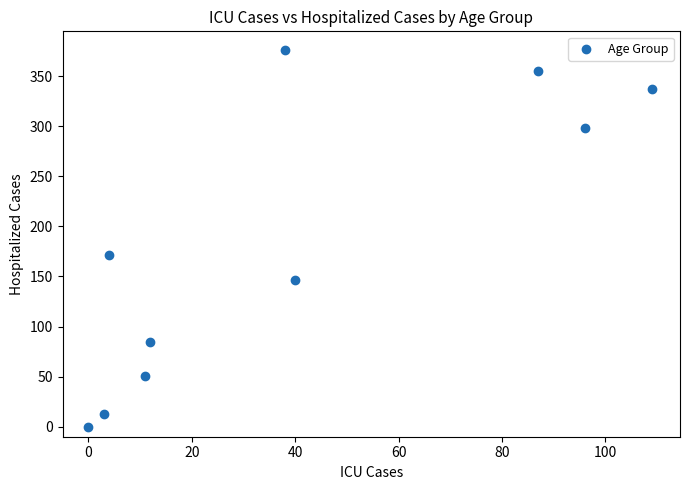

What is the range of X values (max minus min)?

109